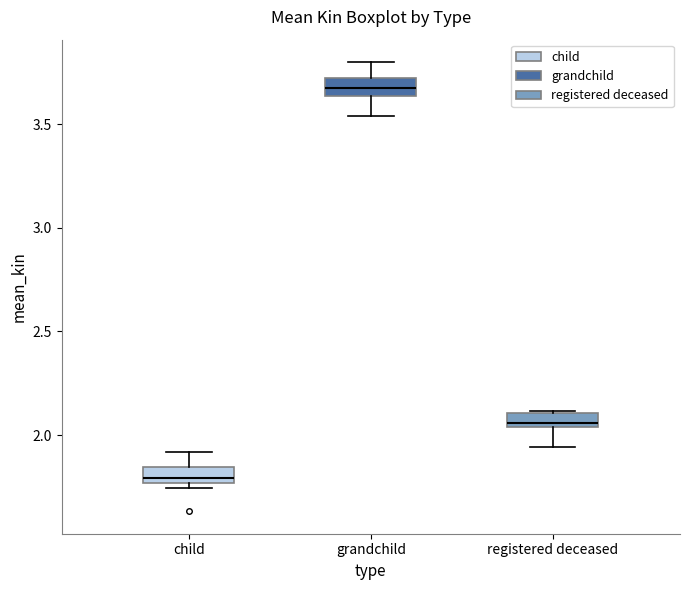

Which box has the highest median line?

grandchild